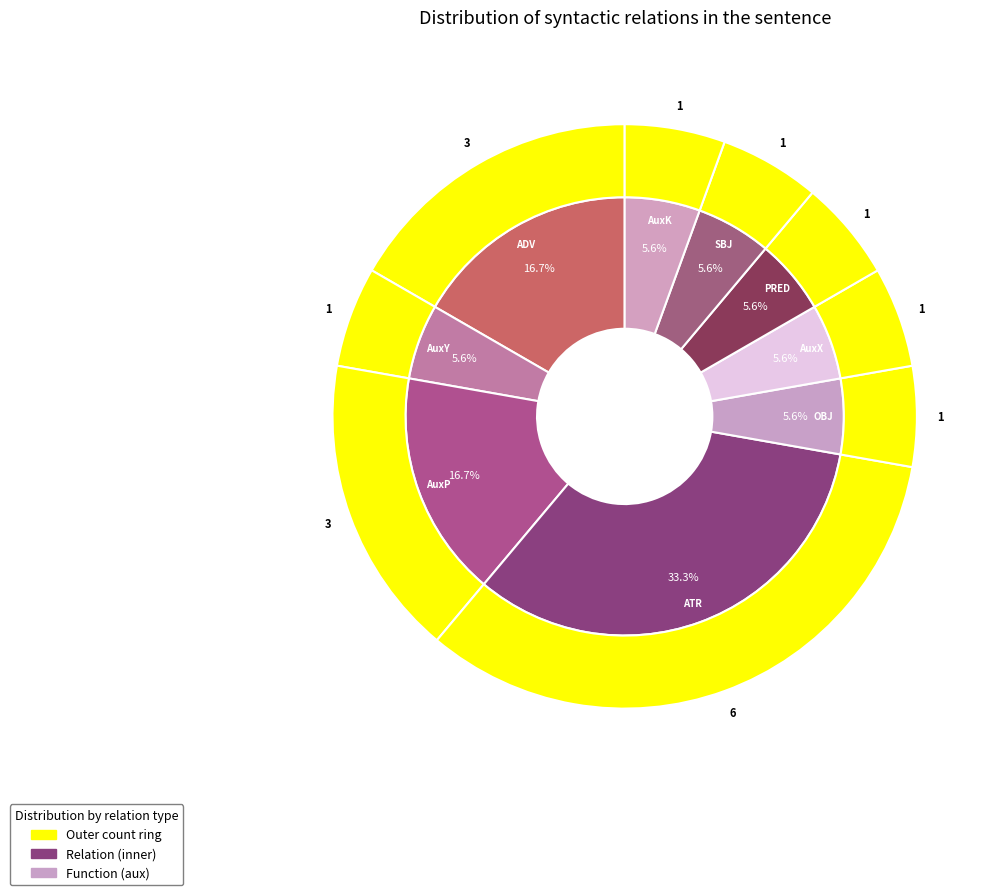

Does AuxY represent more than half of the total?

No